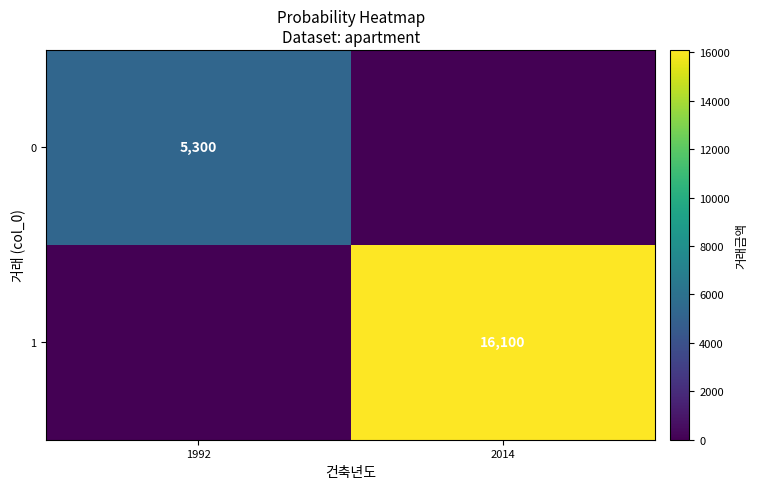

Which label corresponds to the smallest value in the chart?

2014